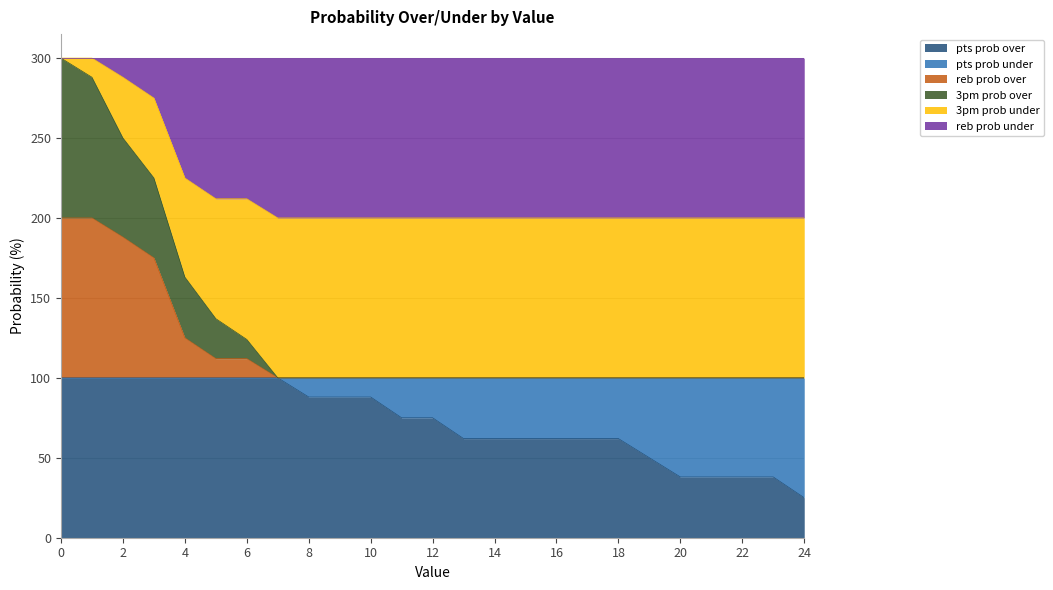

What is the minimum value for pts prob over?

25